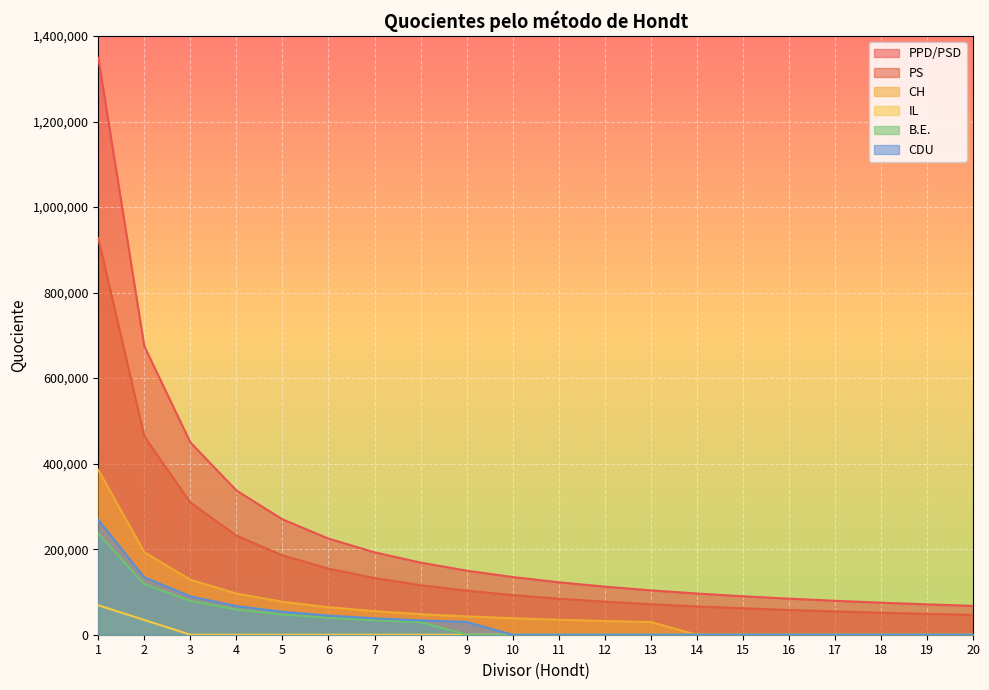

Is it true that B.E. equals 59161.2 at 4?

True